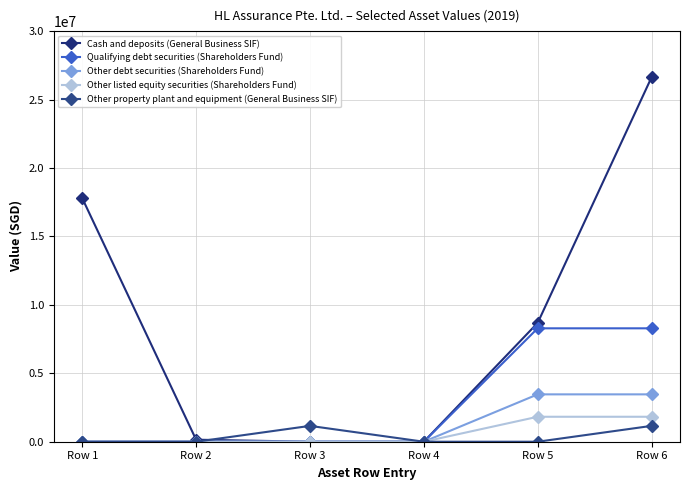

The value of Other listed equity securities (Shareholders Fund) at Row 3 is 0. True or false?

True